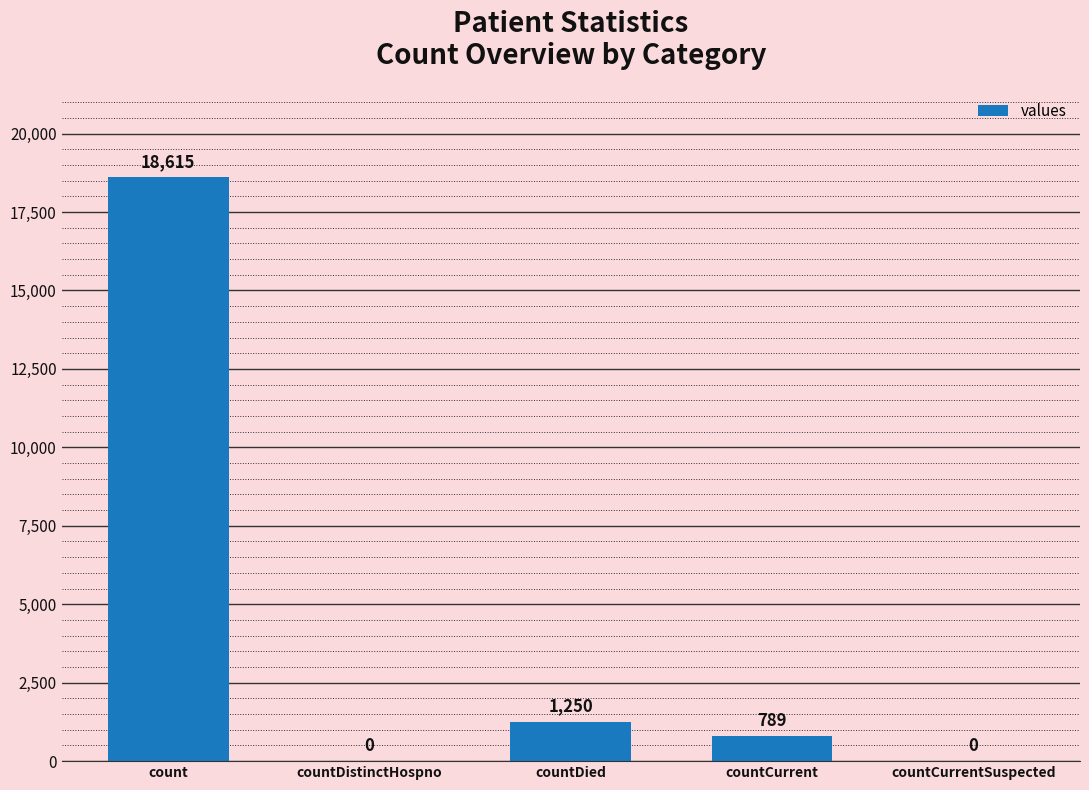

What is the change in value from count to countCurrentSuspected?

-18615